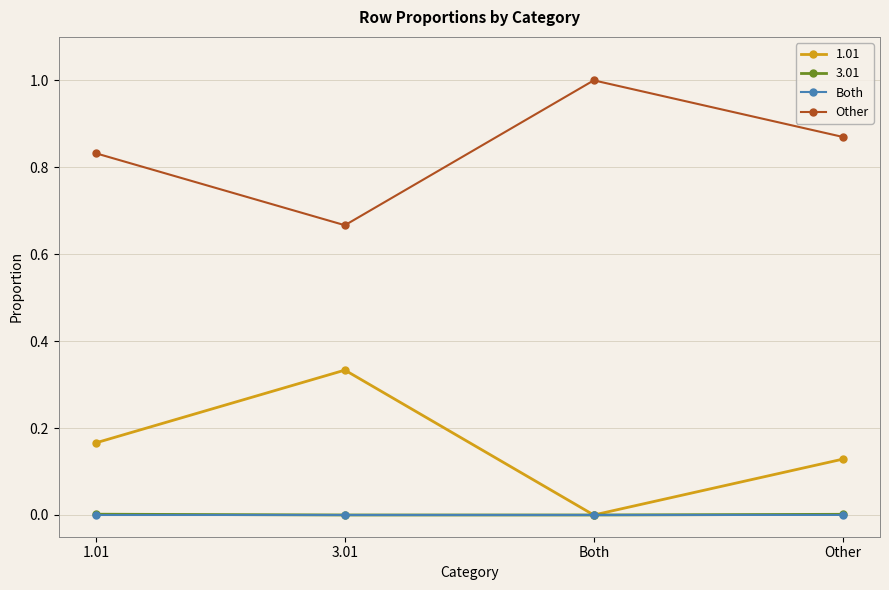

Which series has the largest total across all categories?

Other